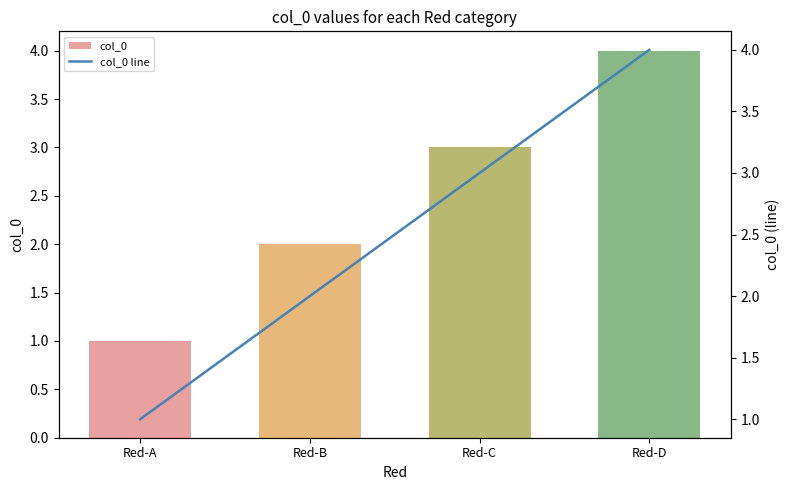

Is it true that col_0 line equals 3 at Red-C?

True